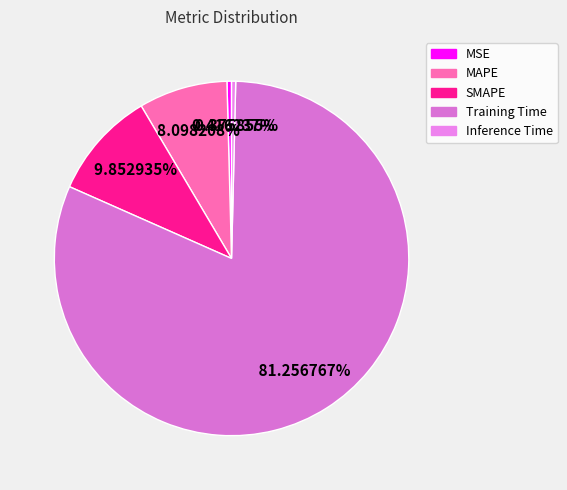

The SMAPE slice represents 1% of the pie. True or false?

False